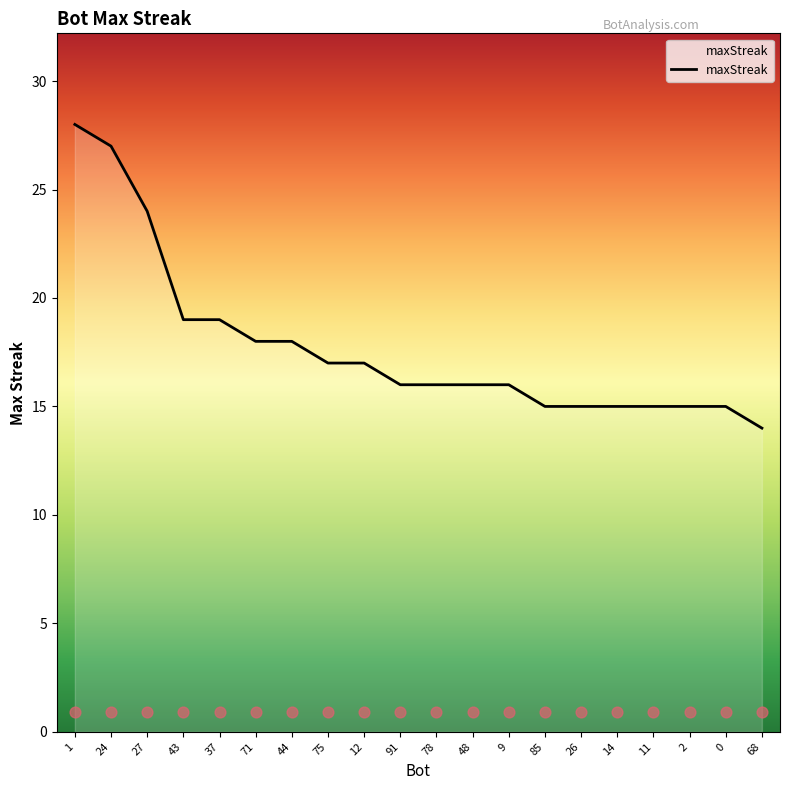

Which has a higher value, 37 or 75?

37